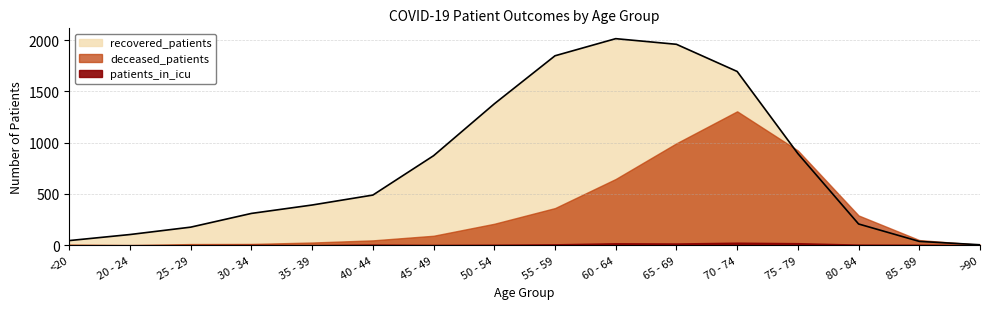

How many lines are shown in the chart?

3